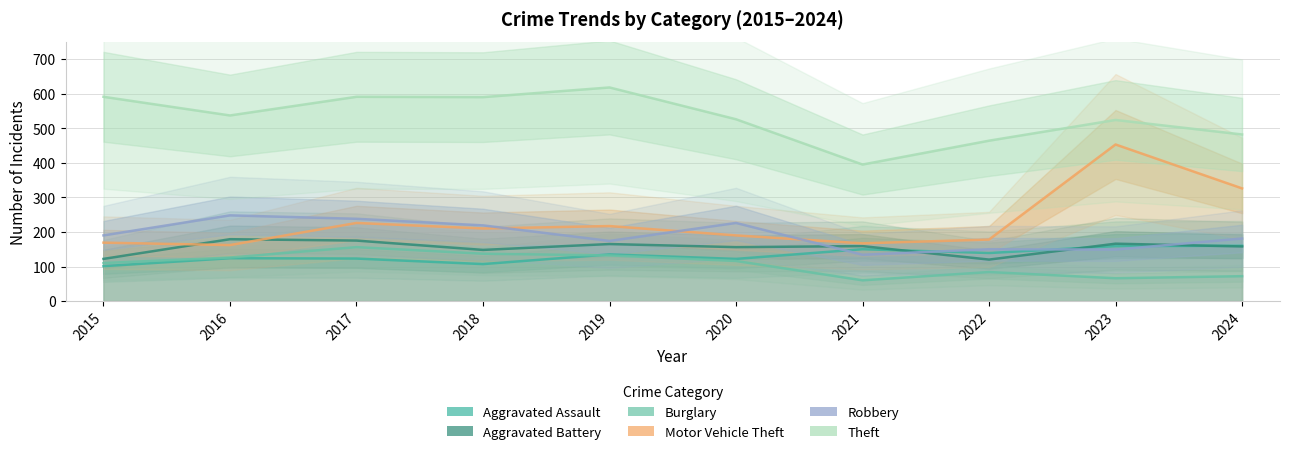

Is this an area chart (filled region under the line)?

No